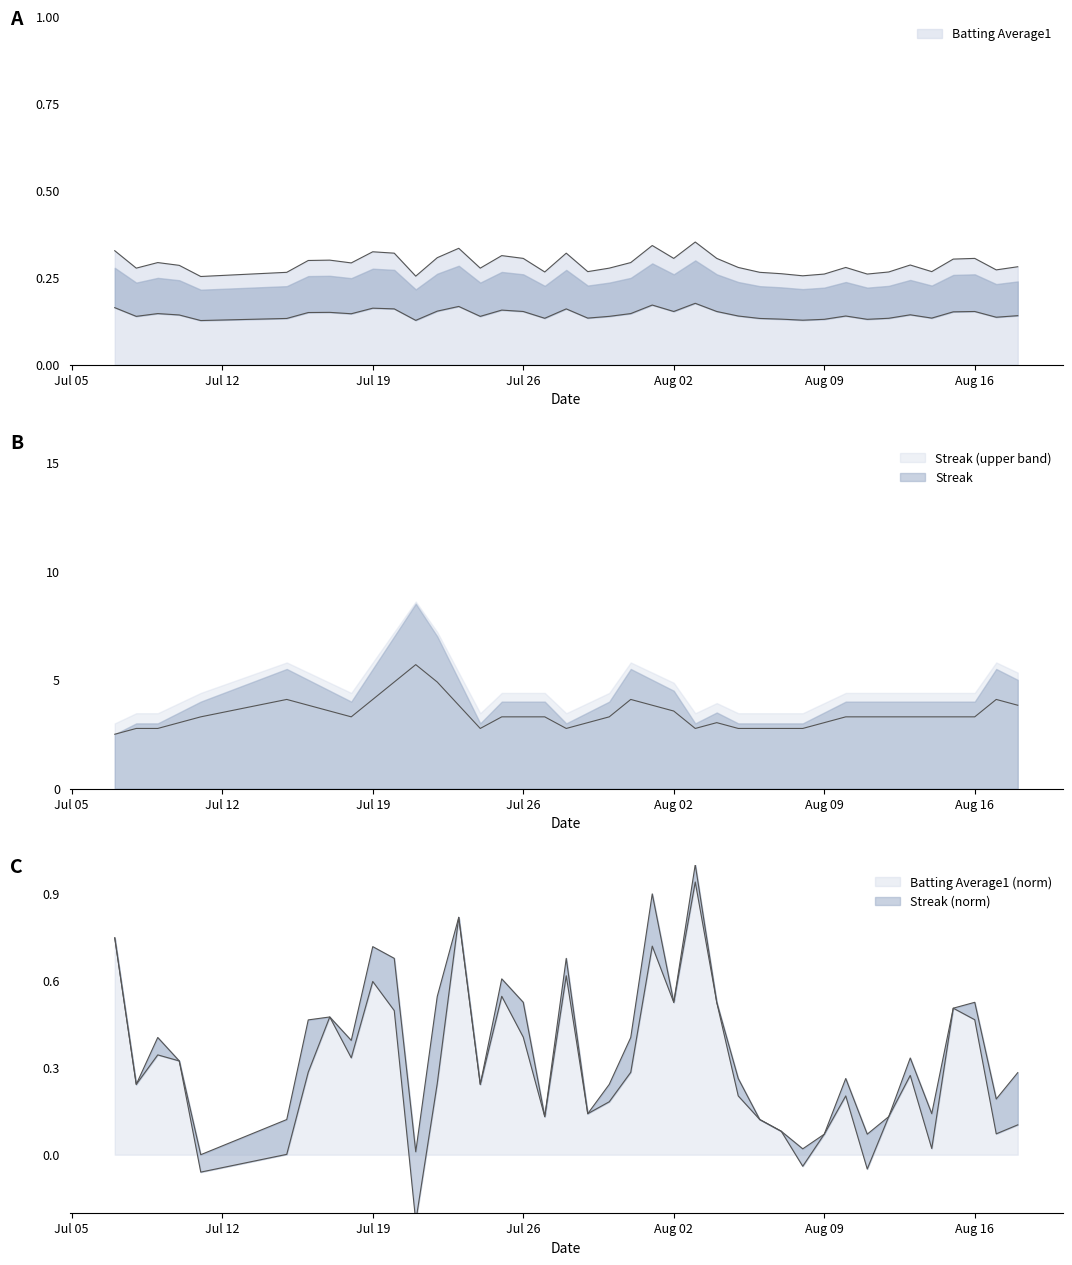

What is the sum of all values?

11.6